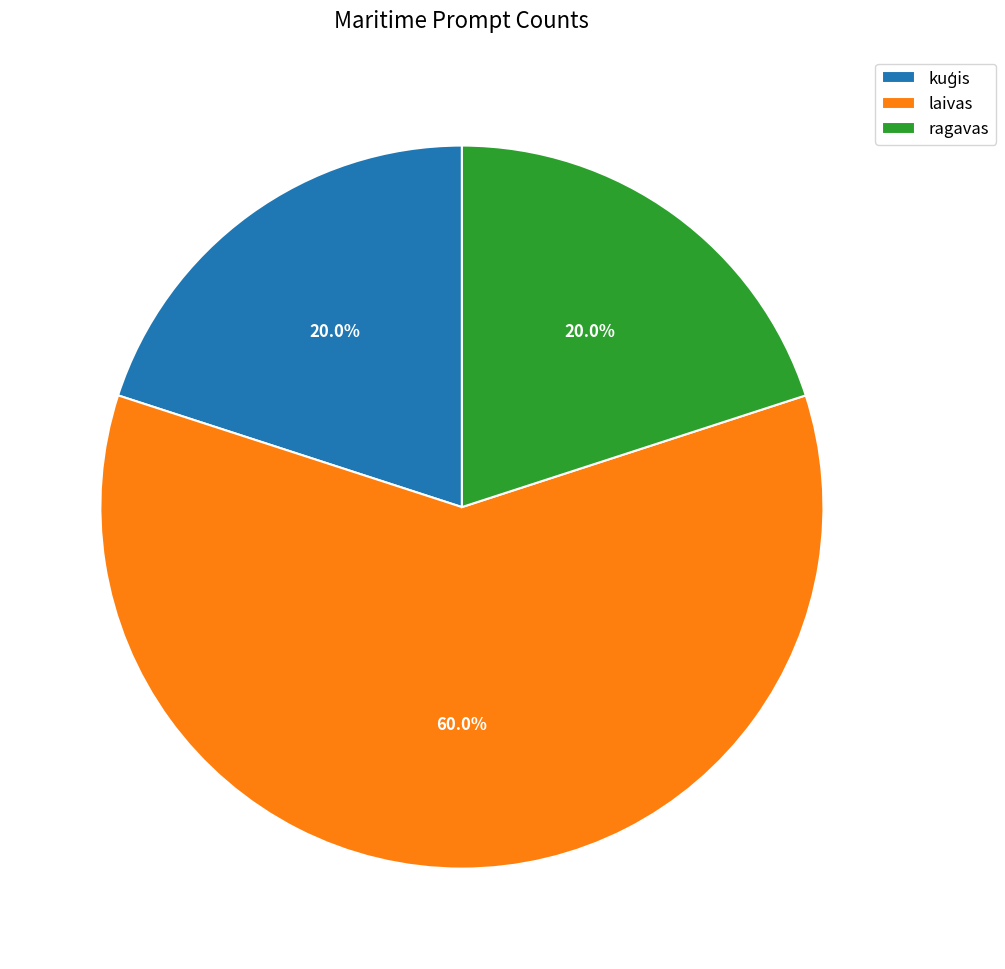

Do ragavas and laivas together represent more than half of the pie?

Yes